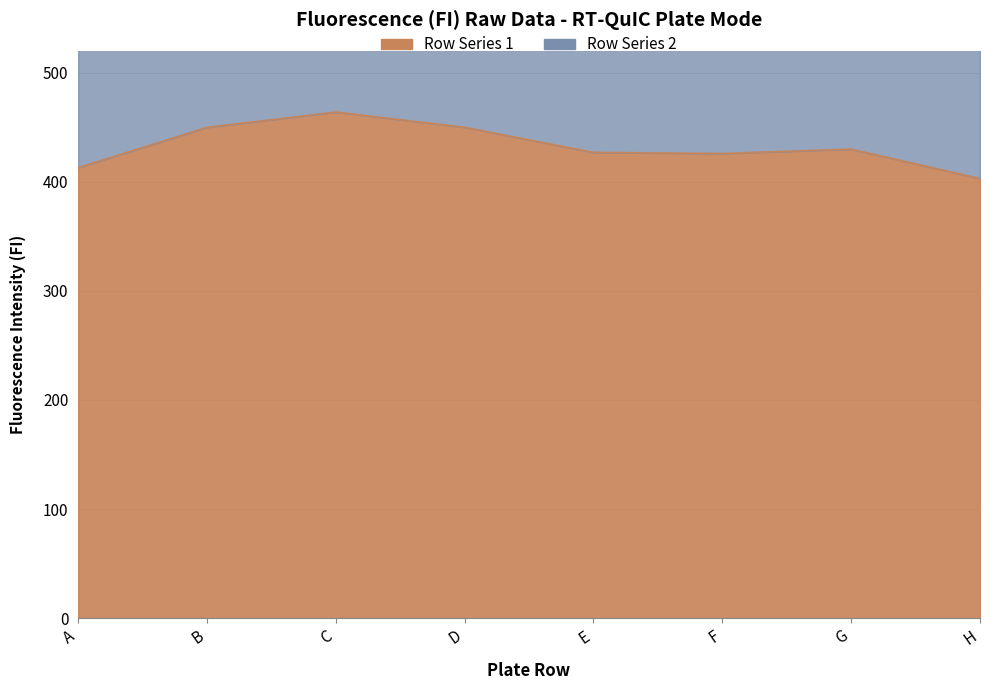

Reading right to left, extract all data points from this chart.

403	430	426	427	450	464	450	413